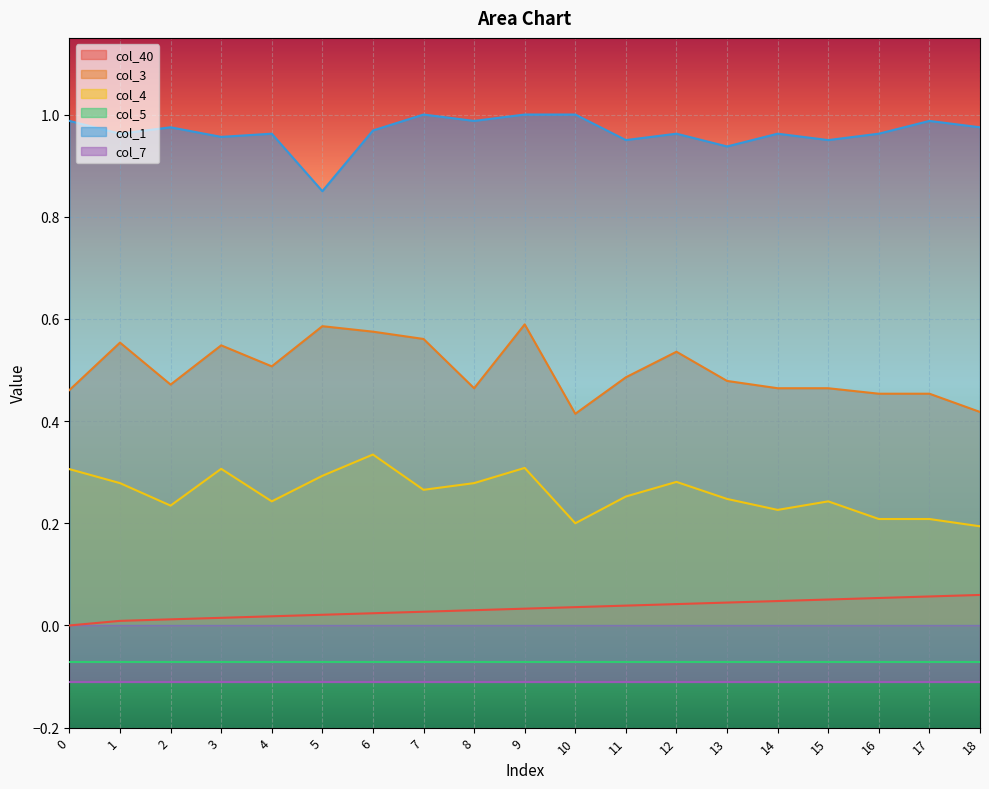

Which series changed the most between 4 and 7?

col_3